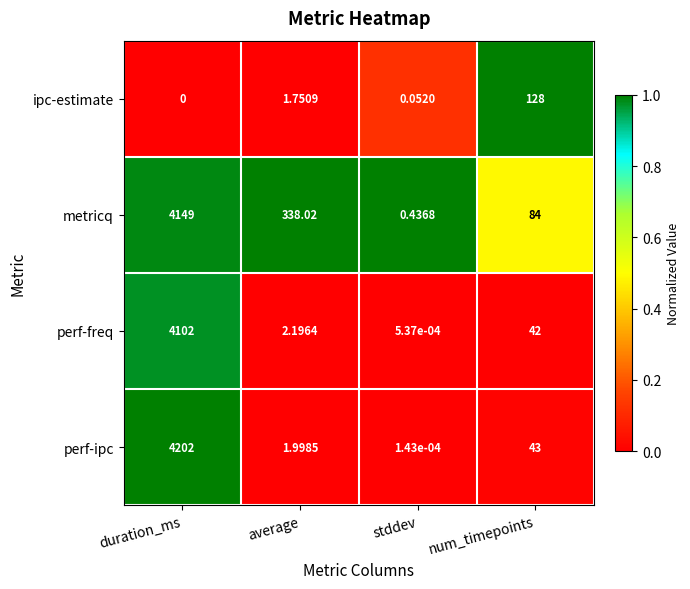

Rank the series at duration_ms from highest to lowest value.

perf-ipc, metricq, perf-freq, ipc-estimate